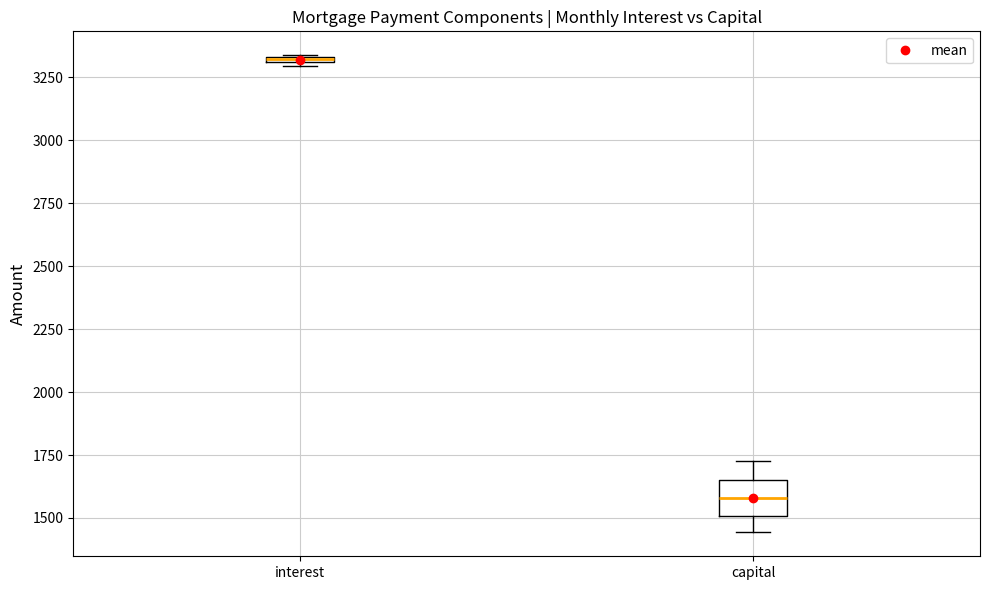

Which box is the tallest, from its lower edge to its upper edge?

capital